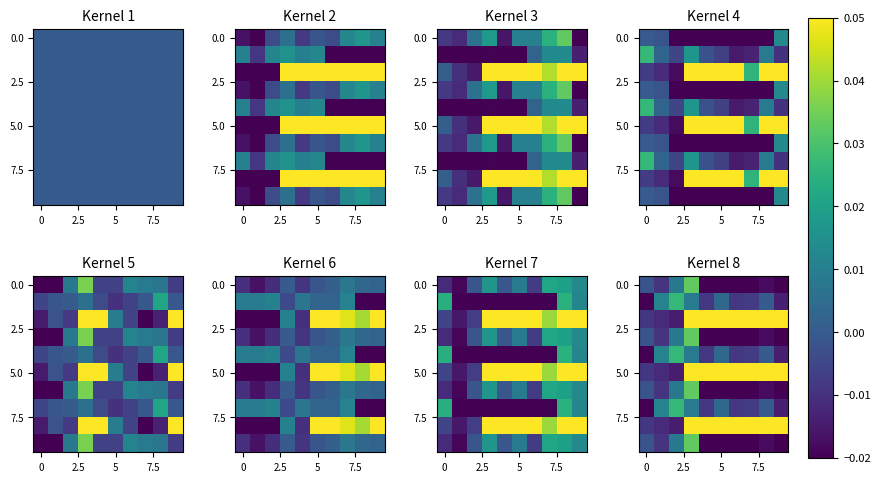

How many data points in 0.0 are less than 0?

8